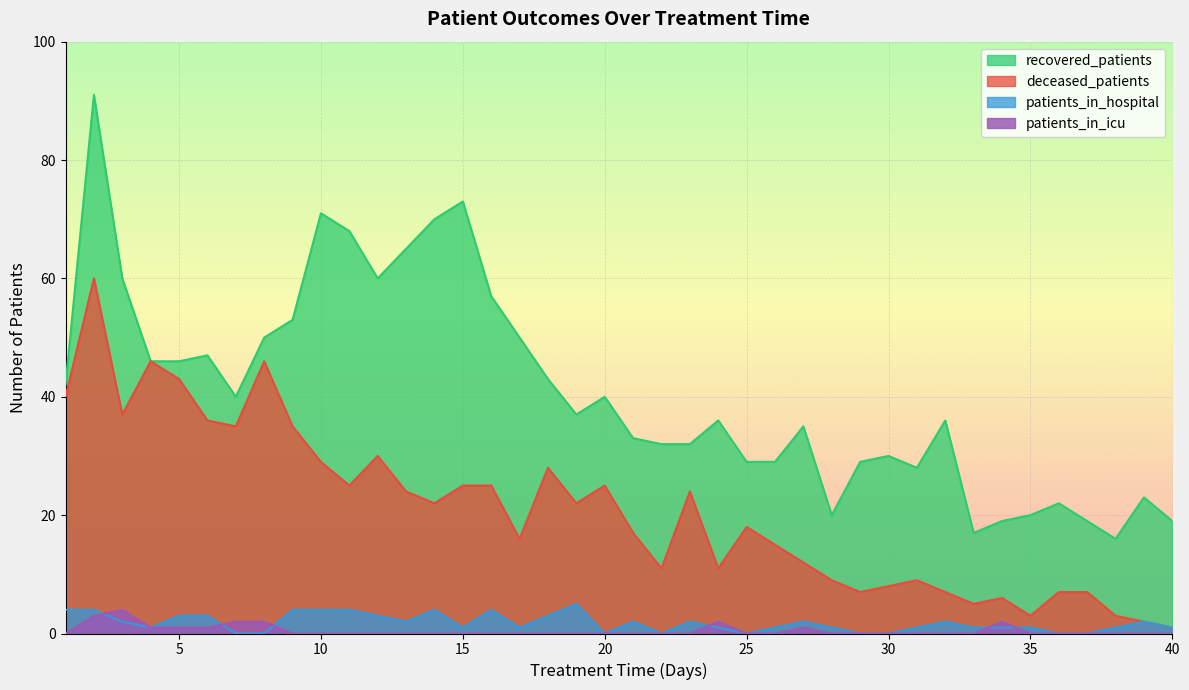

At which label does deceased_patients first exceed 22?

1